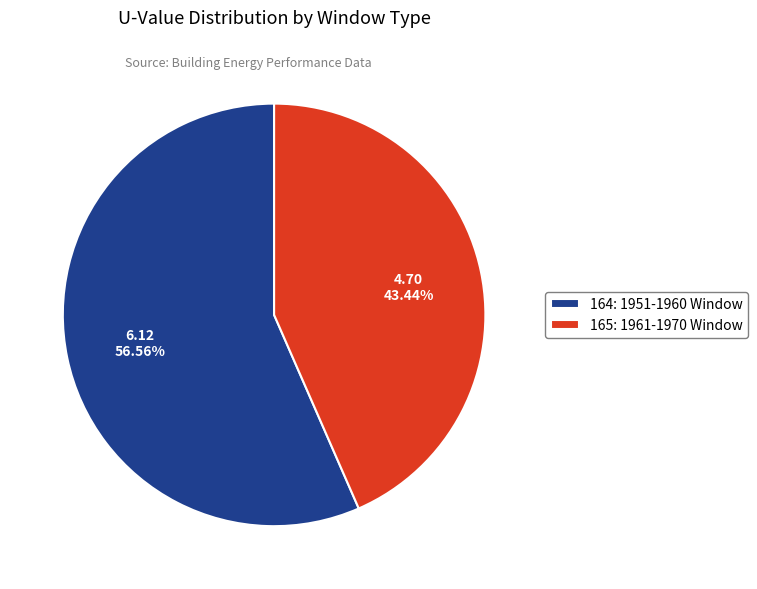

How many segments does this pie chart have?

2